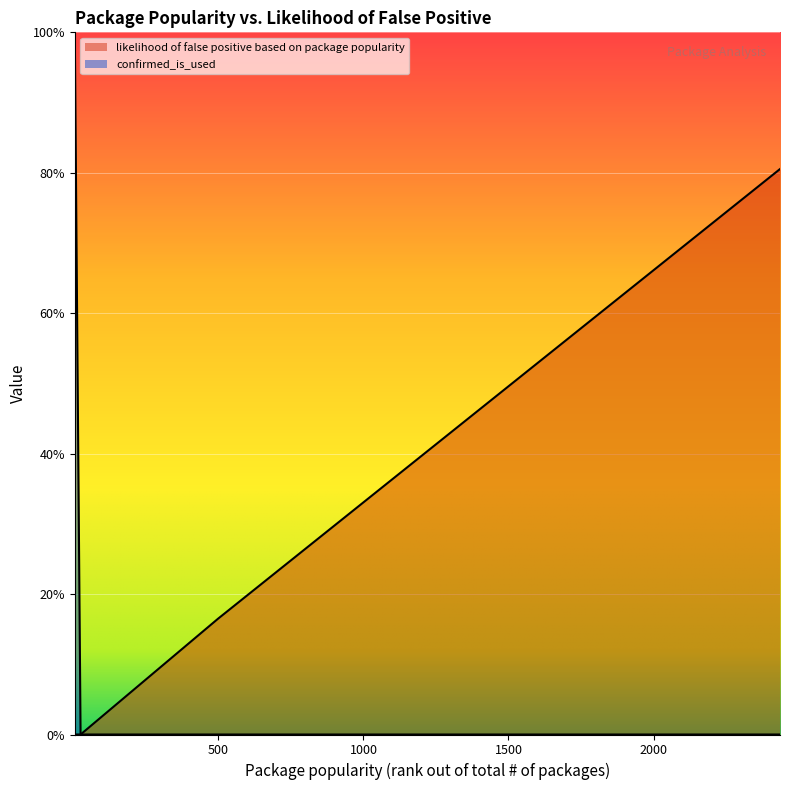

What are all the series names shown in the legend?

likelihood of false positive based on package popularity, confirmed_is_used